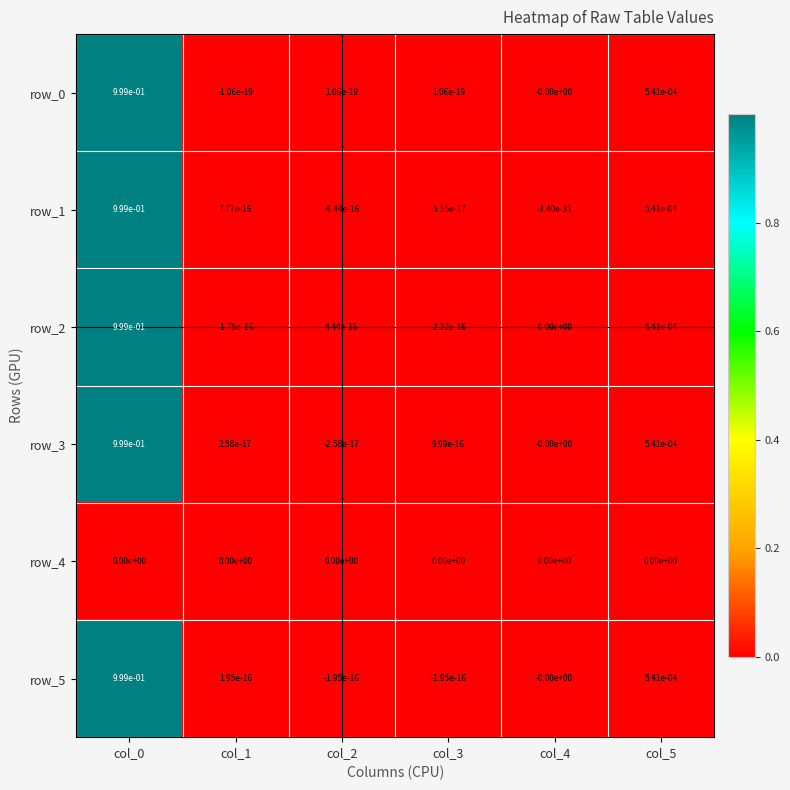

The row_0 series shows 0.0 at col_3. True or false?

True